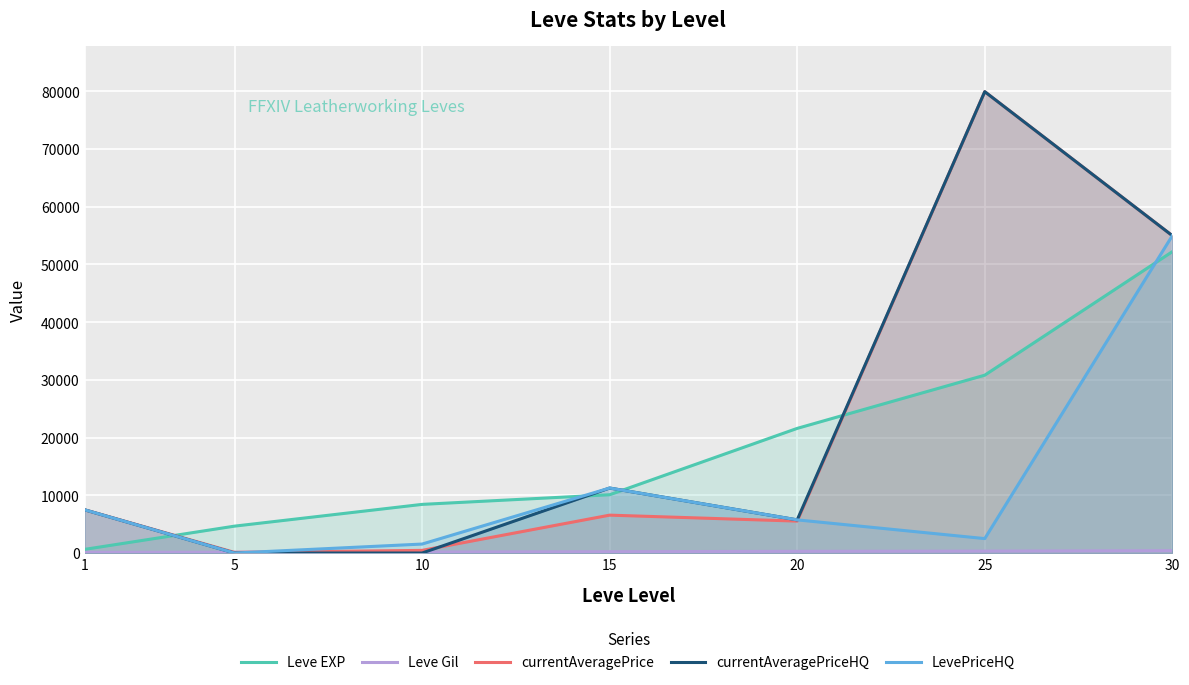

How many times do currentAveragePrice and LevePriceHQ cross each other?

3